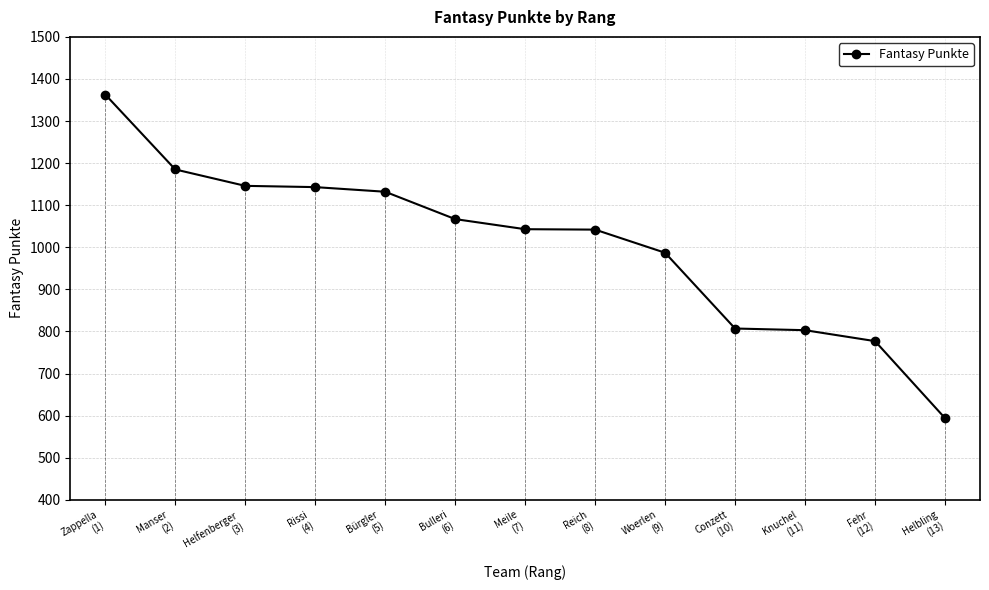

True or false: the data has more than 2 interior local peaks.

False